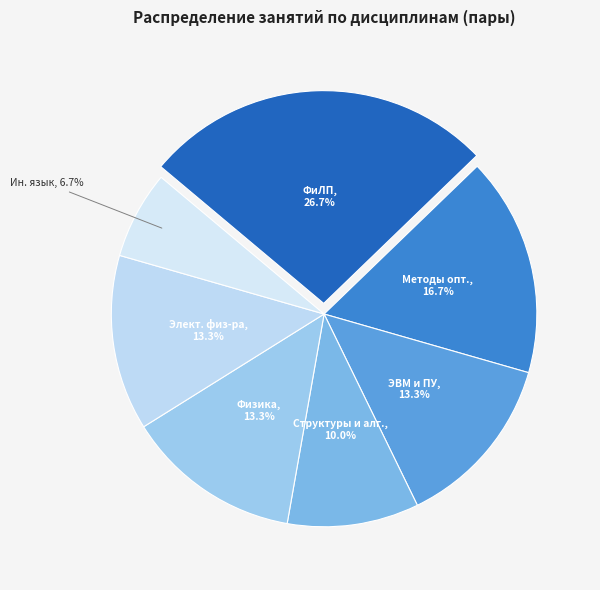

What is the largest slice in the pie chart?

Функциональное и логическое программирование